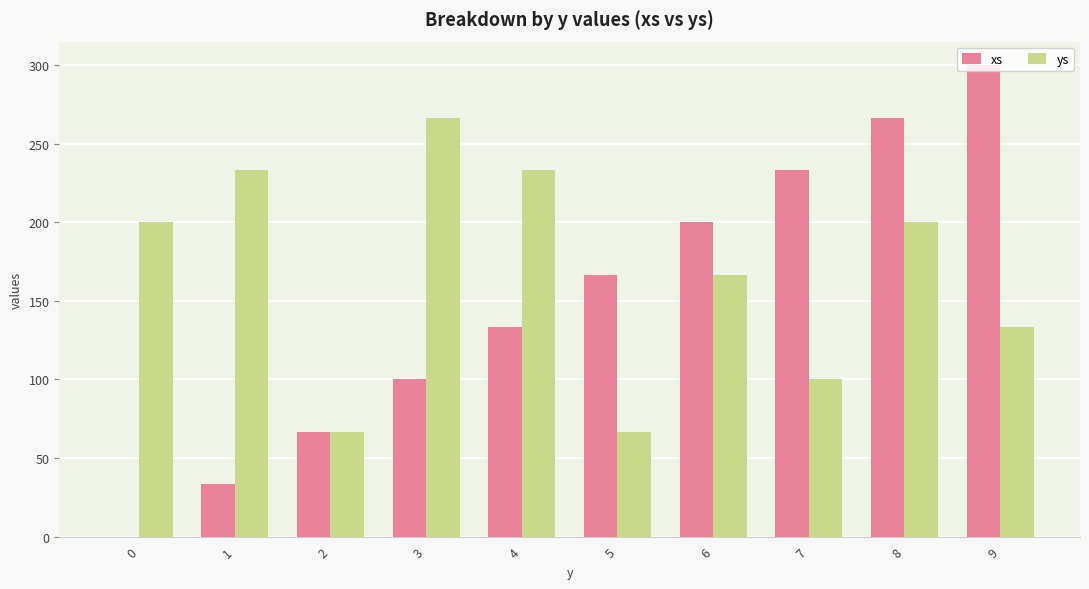

At which category is the sum across all series the highest?

8